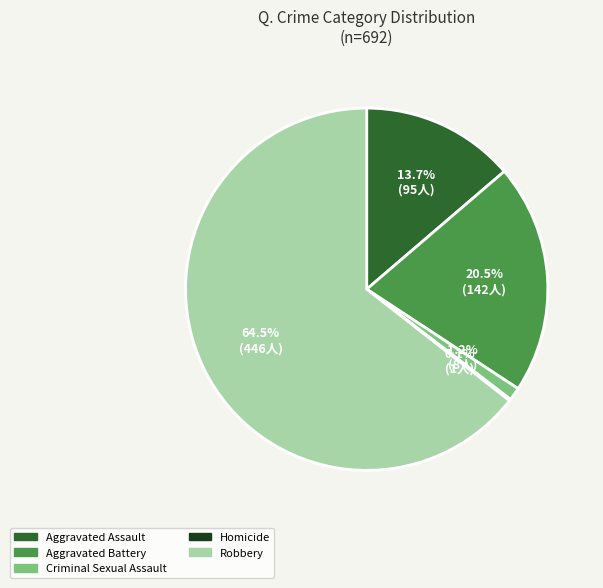

Which has a higher value, Aggravated Assault or Robbery?

Robbery